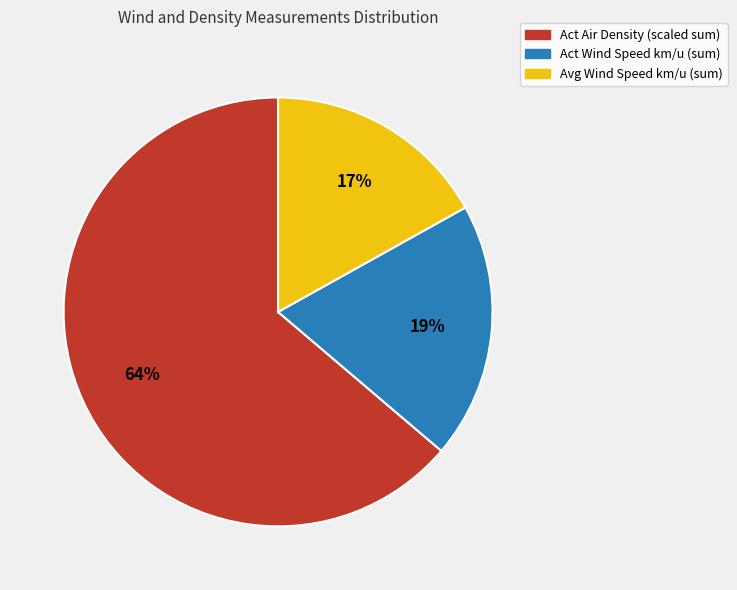

To the nearest percent, what is the difference between the largest and smallest slice percentages?

47%